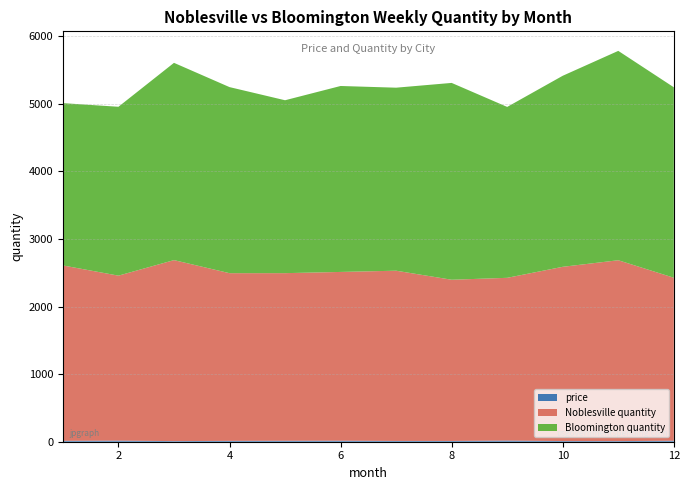

Reading left to right, what are all the values shown in this chart?

Noblesville quantity: 2595.0	2440.8	2677.9	2481.0	2479.8	2496.8	2518.6	2384.9	2407.8	2578.0	2675.9	2411.3
Bloomington quantity: 2401.3	2498.6	2918.8	2752.9	2558.2	2751.2	2707.9	2912.1	2528.5	2826.6	3097.6	2817.8
price: 13.2	16.4	9.1	12.8	14.3	15.3	11.6	11.7	17.2	9.9	9.3	15.0